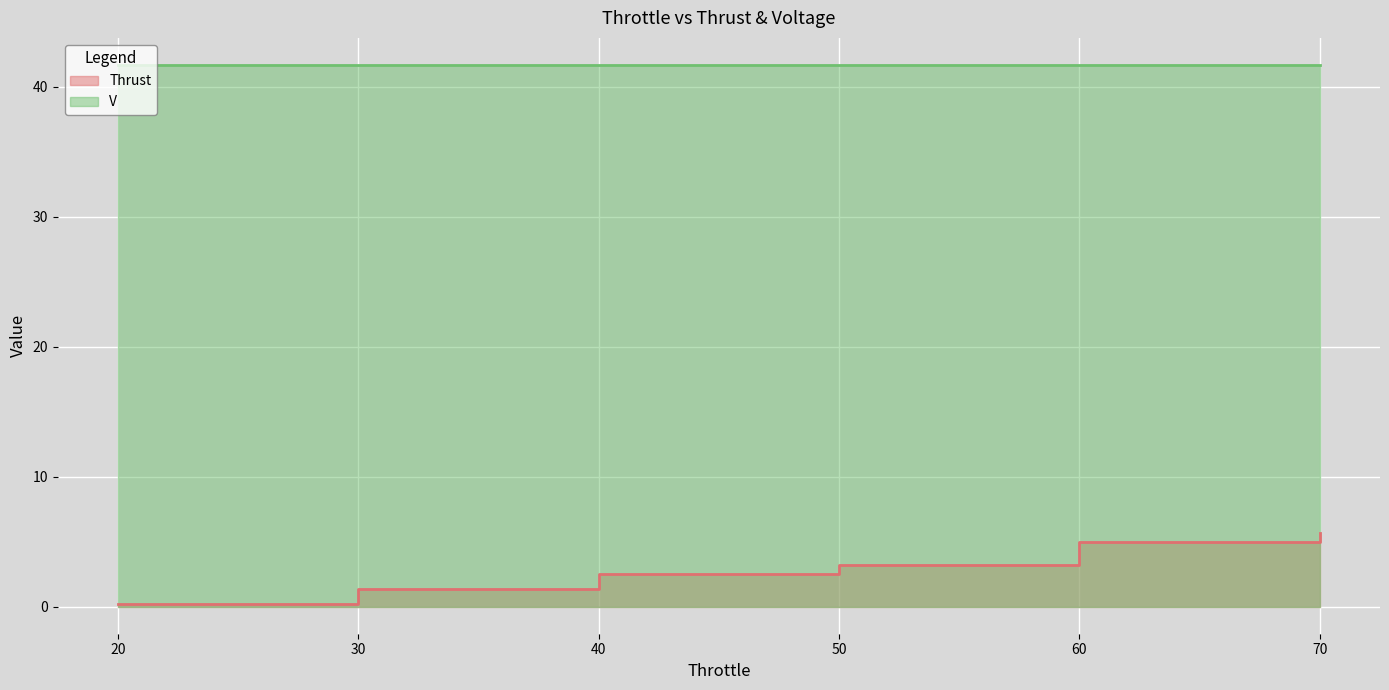

What is the value of the 6th point from the left?

5.7